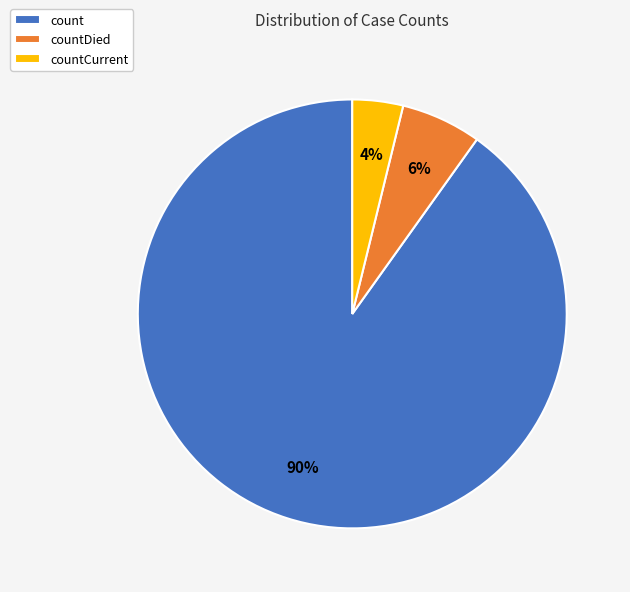

Which category accounts for the majority?

count